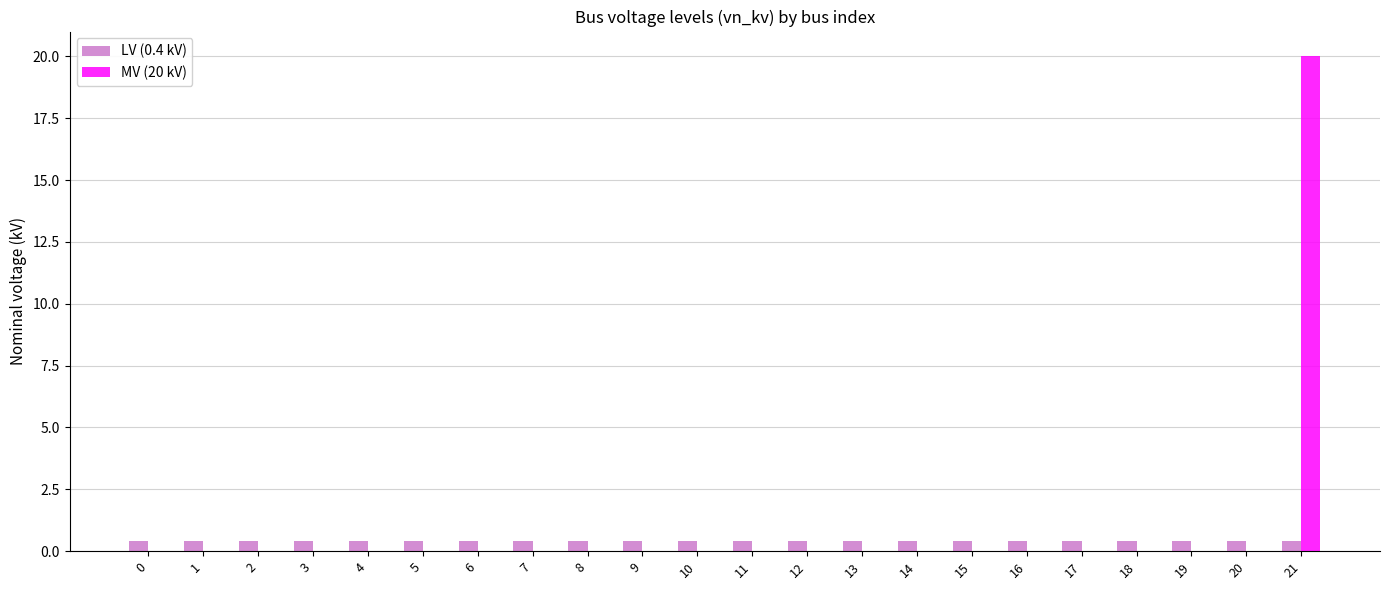

What is the sum of the LV (0.4 kV) values at 4 and 8?

0.8